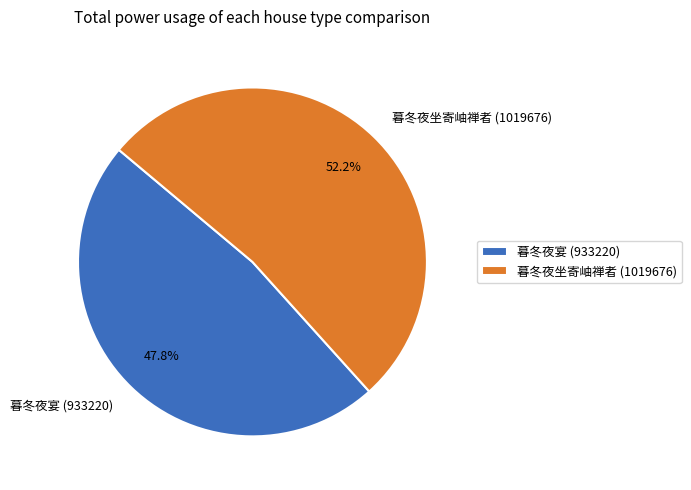

How many segments does this pie chart have?

2